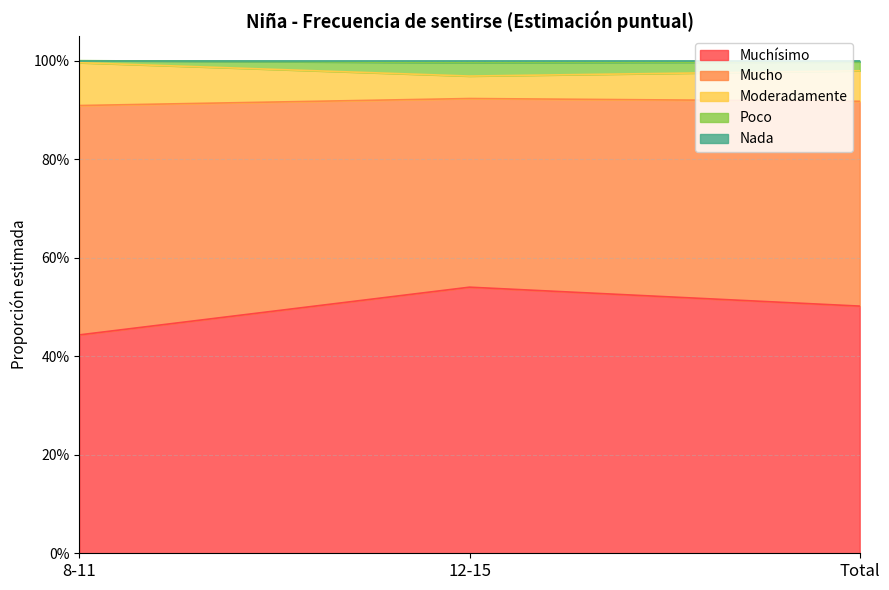

At which label does Mucho reach its minimum?

12-15